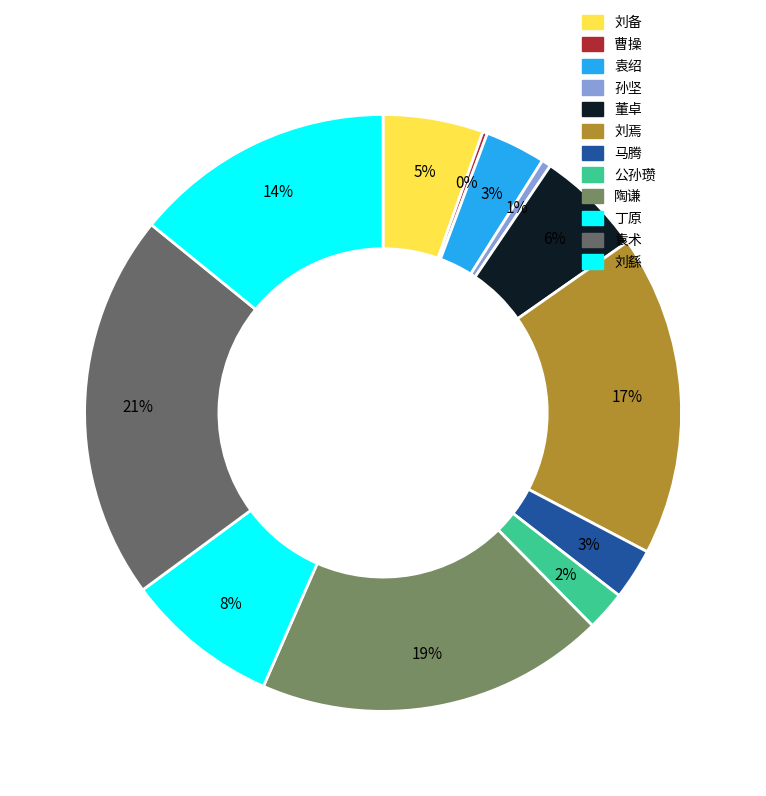

Which has a higher value, 袁术 or 董卓?

袁术